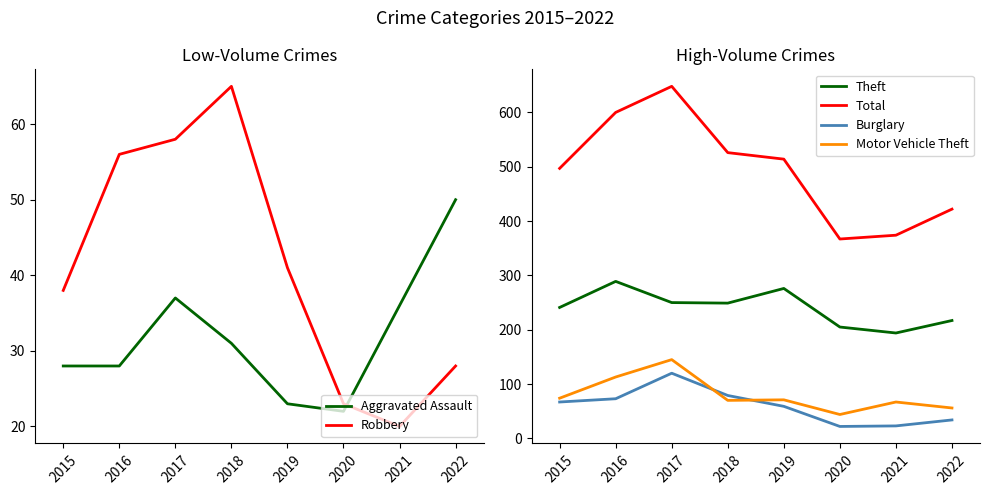

Where do Robbery and Burglary first cross each other?

2019 and 2020